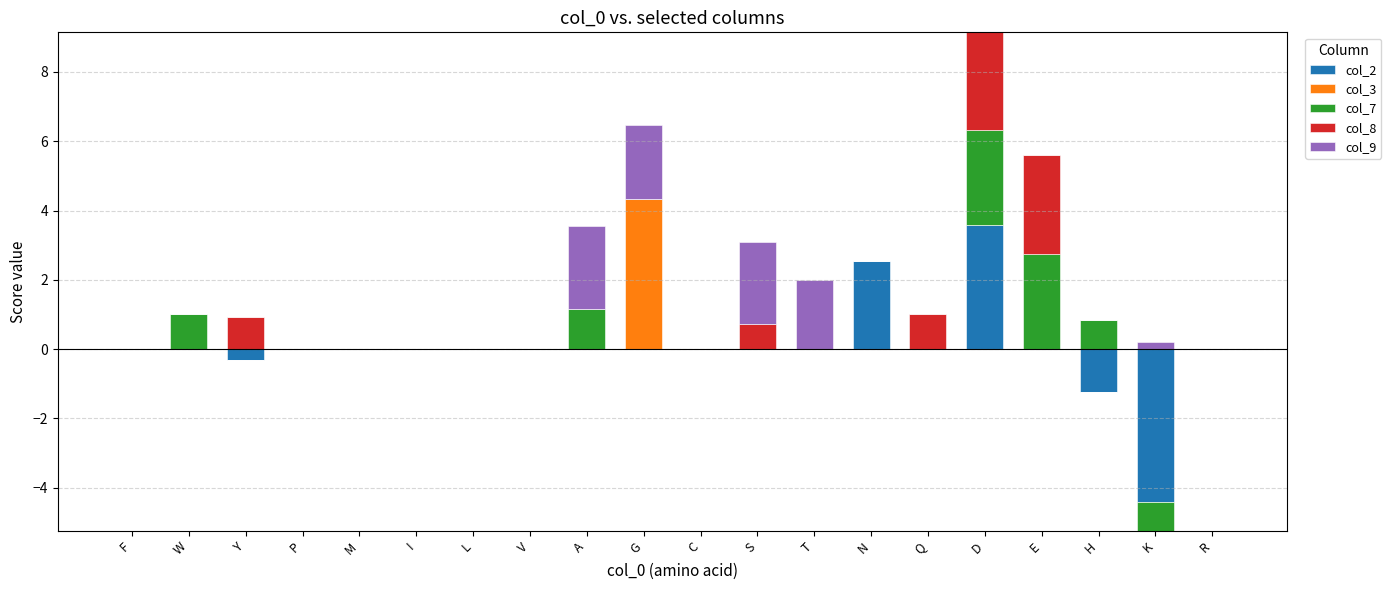

What is the label of the 17th bar from the left?

E